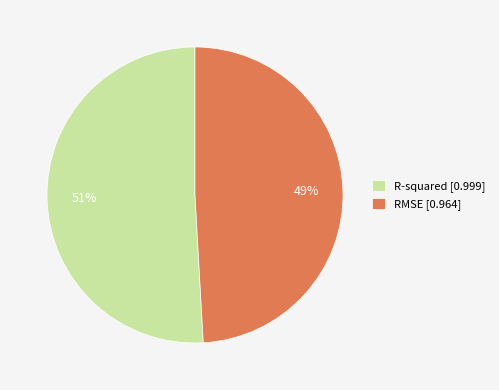

True or false: RMSE accounts for 49% of the total.

True